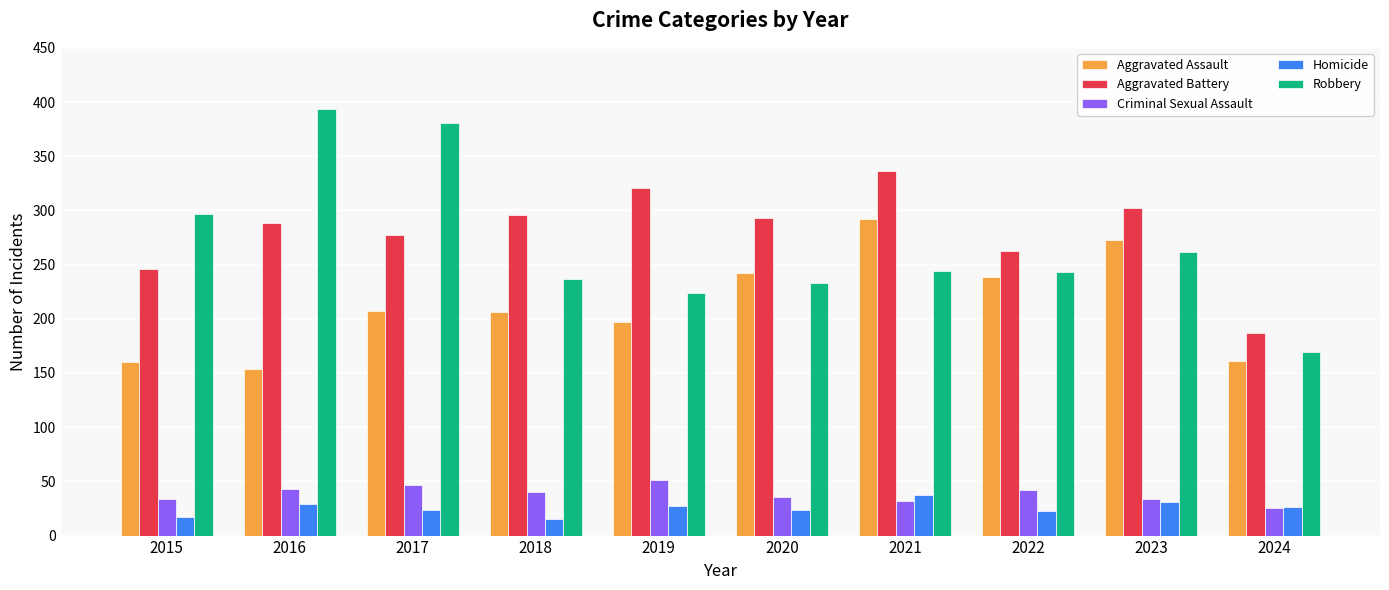

What is the value of the Aggravated Battery bar at the 1st from the left?

246